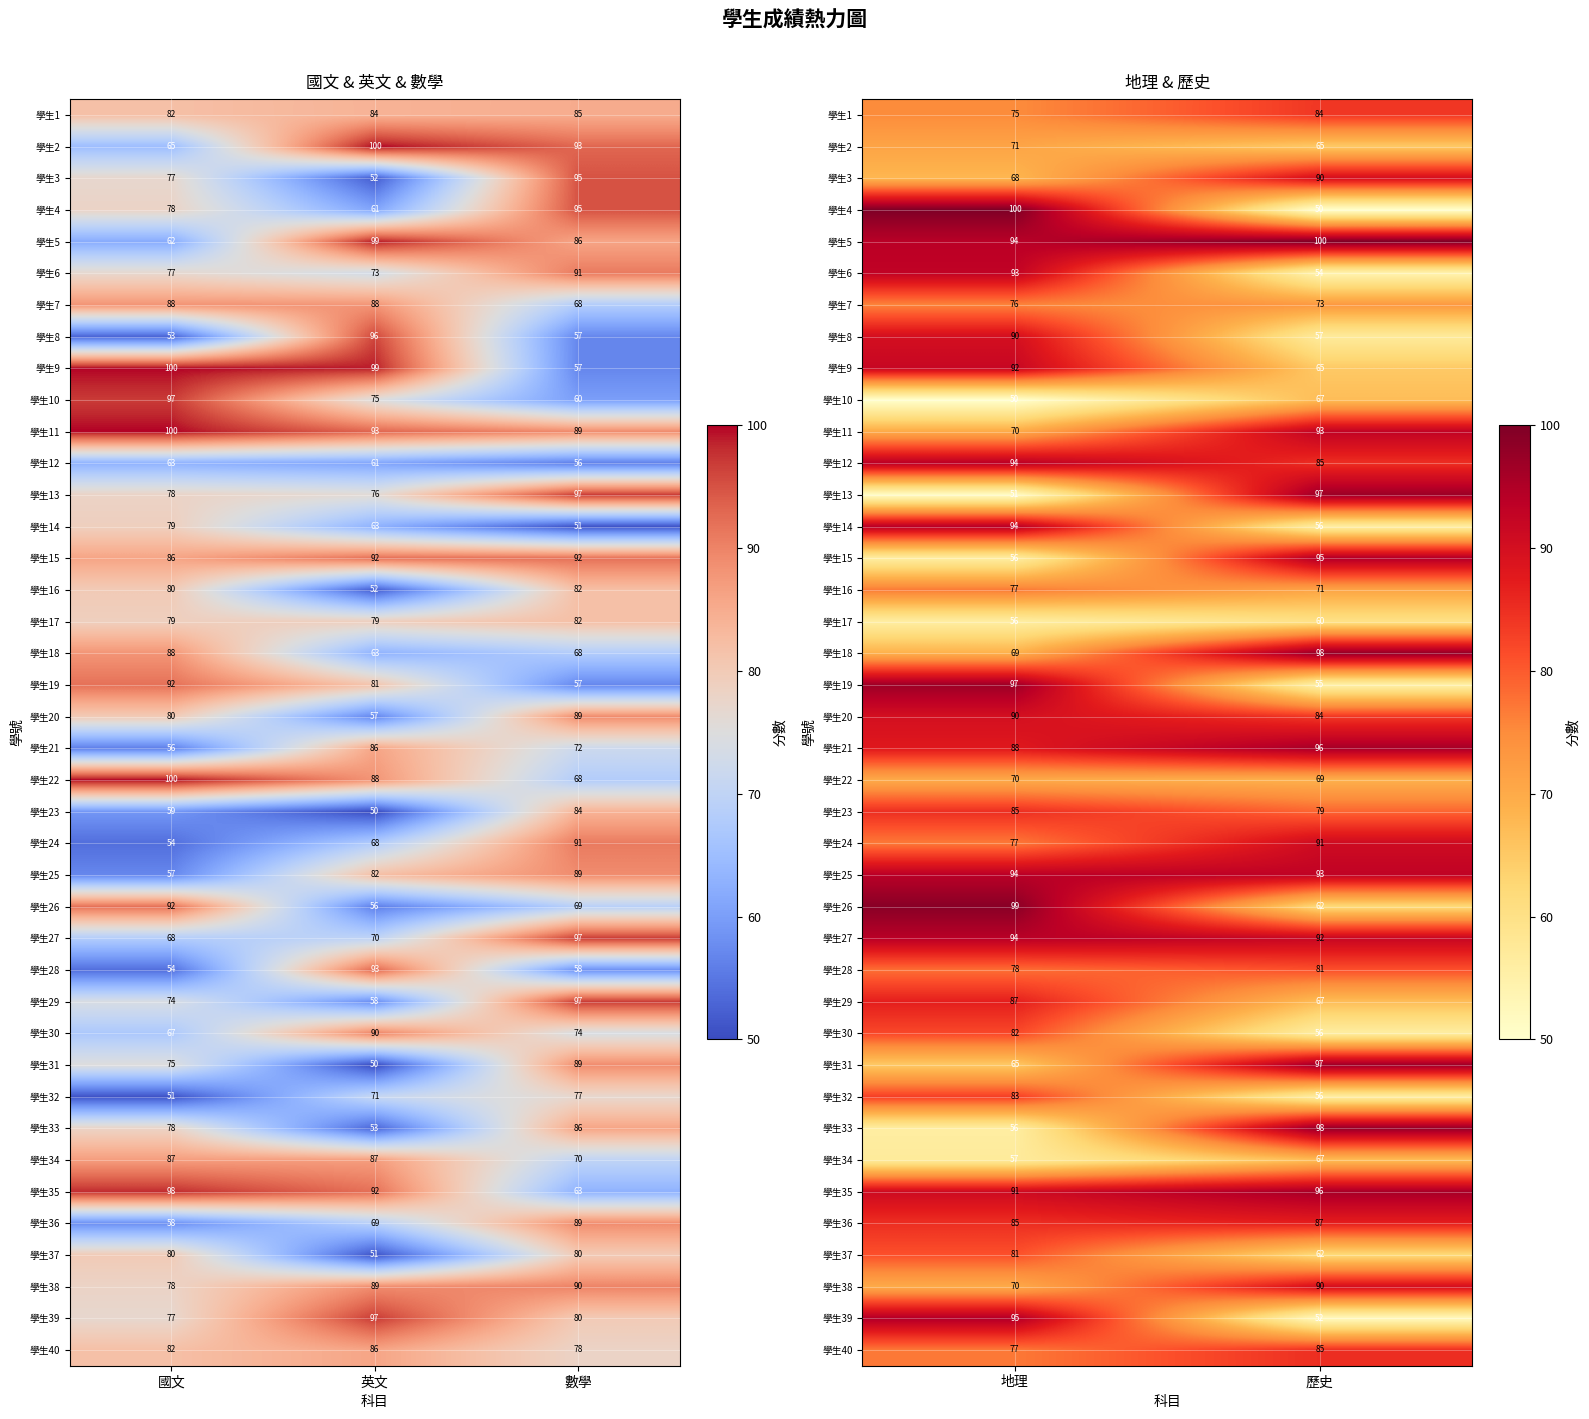

How many distinct data groups are displayed?

40